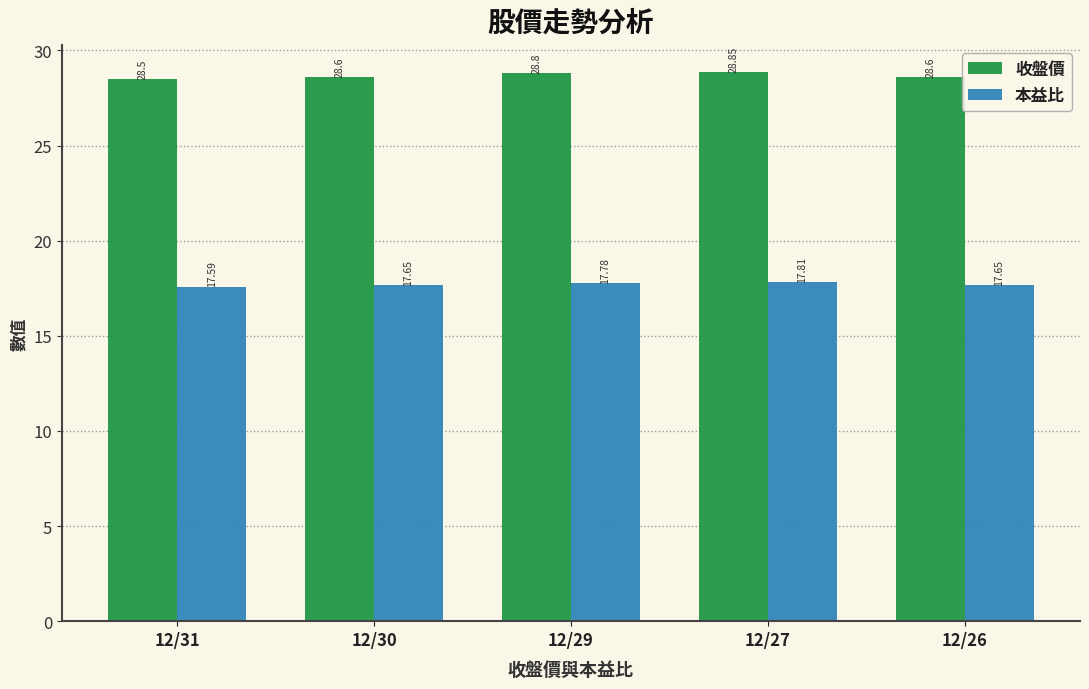

What is the difference between the maximum and minimum values in the 本益比 series?

0.2